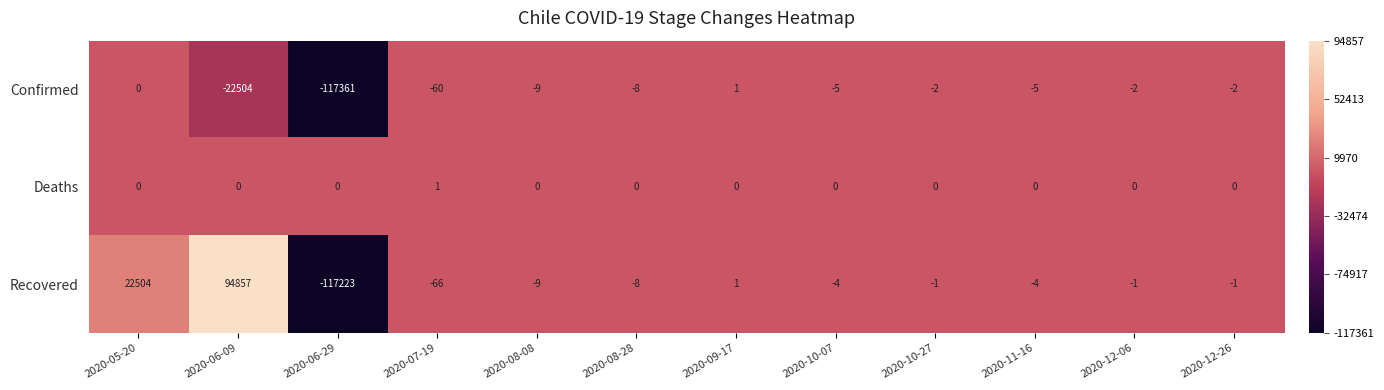

What is the difference between the Recovered values at 2020-07-19 and 2020-12-26?

65